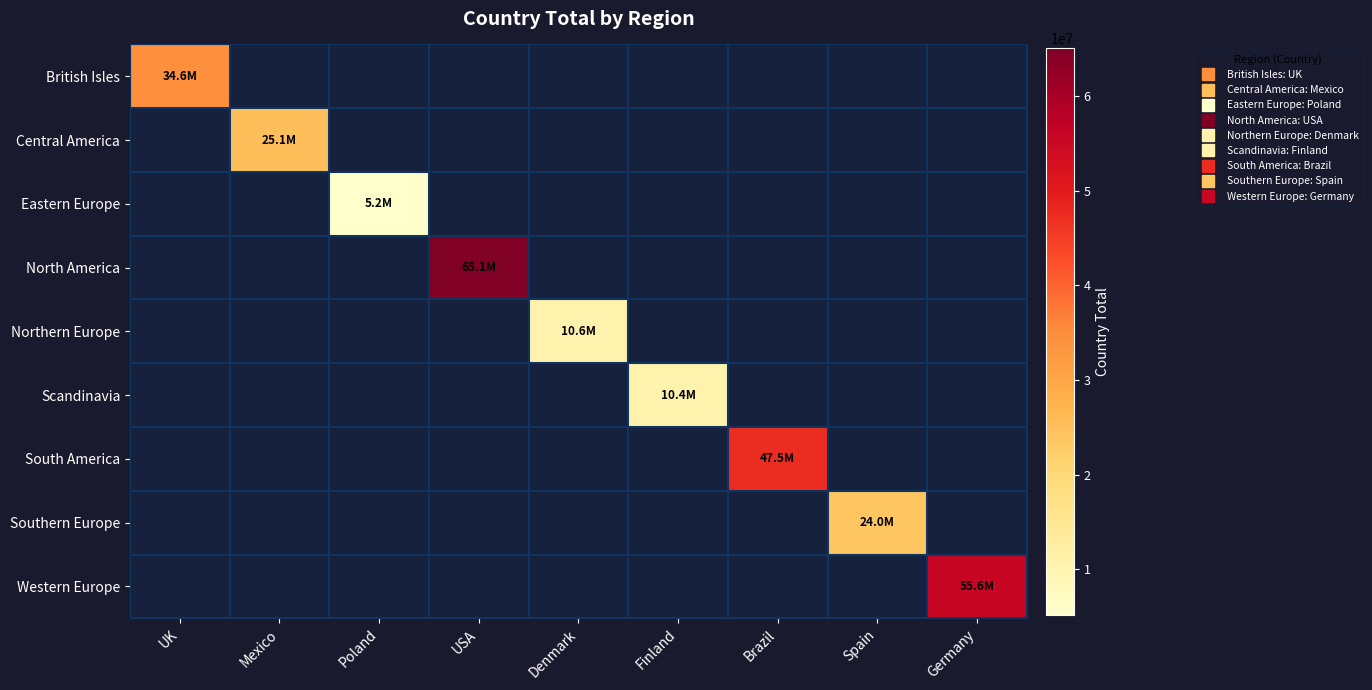

How many categories are shown in the chart?

9